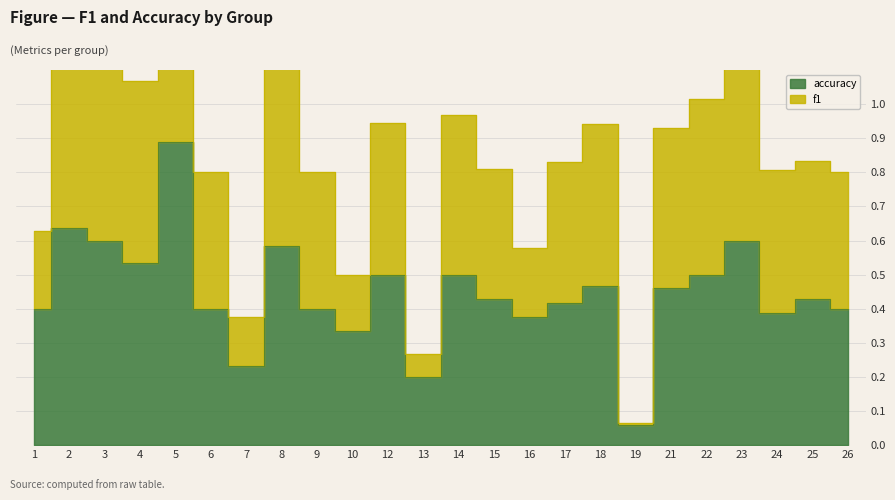

Rank the series at 18 from highest to lowest value.

f1, accuracy